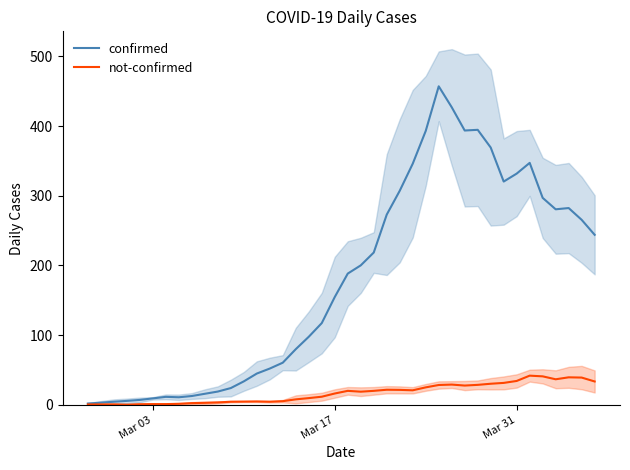

What is the maximum value shown in the chart?

457.0